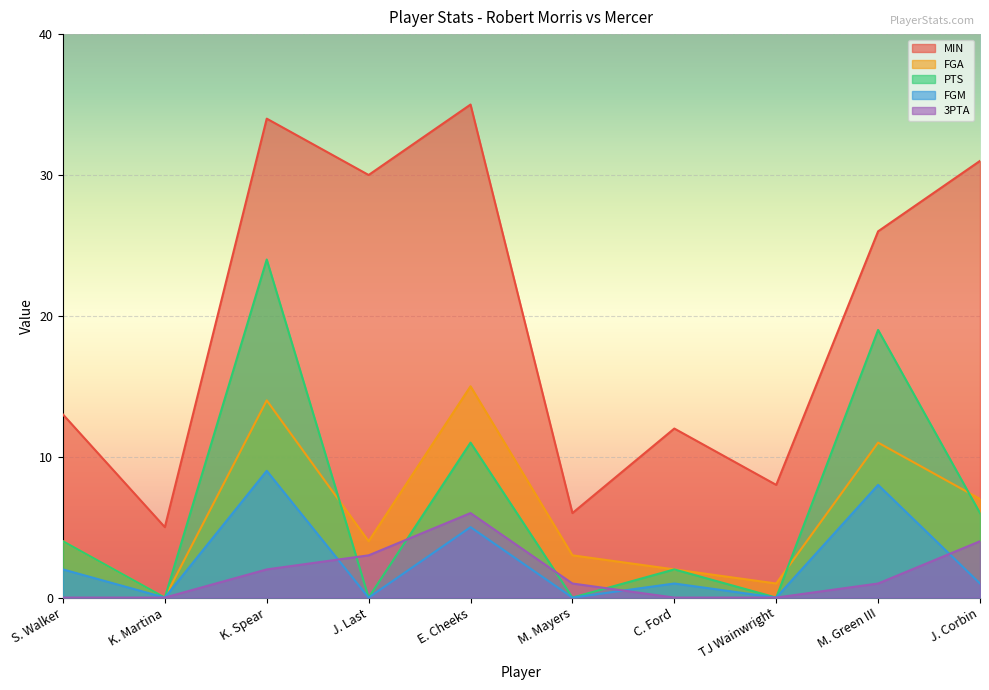

In FGM, how many points are higher than both neighbors (excluding endpoints)?

4